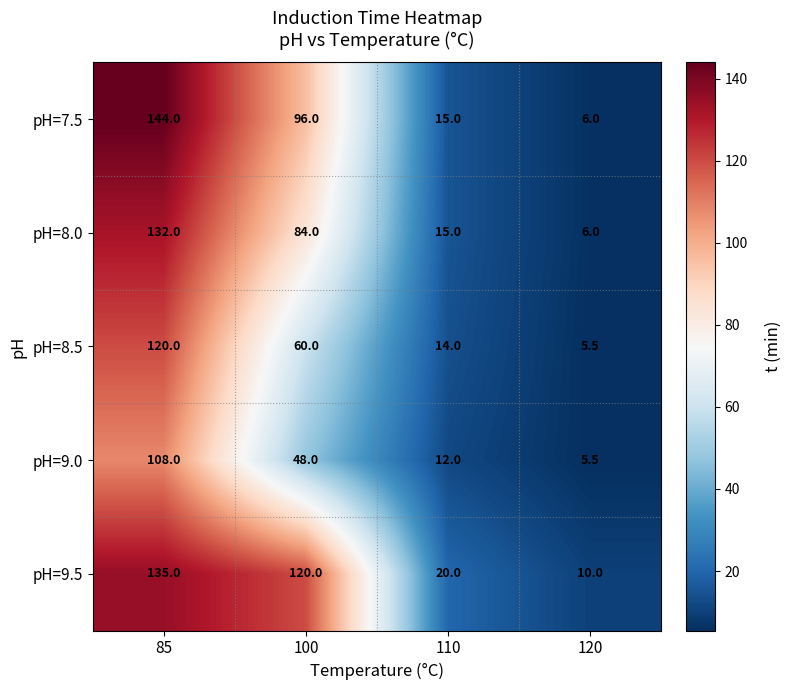

Which series has the largest range (max minus min)?

pH=7.5